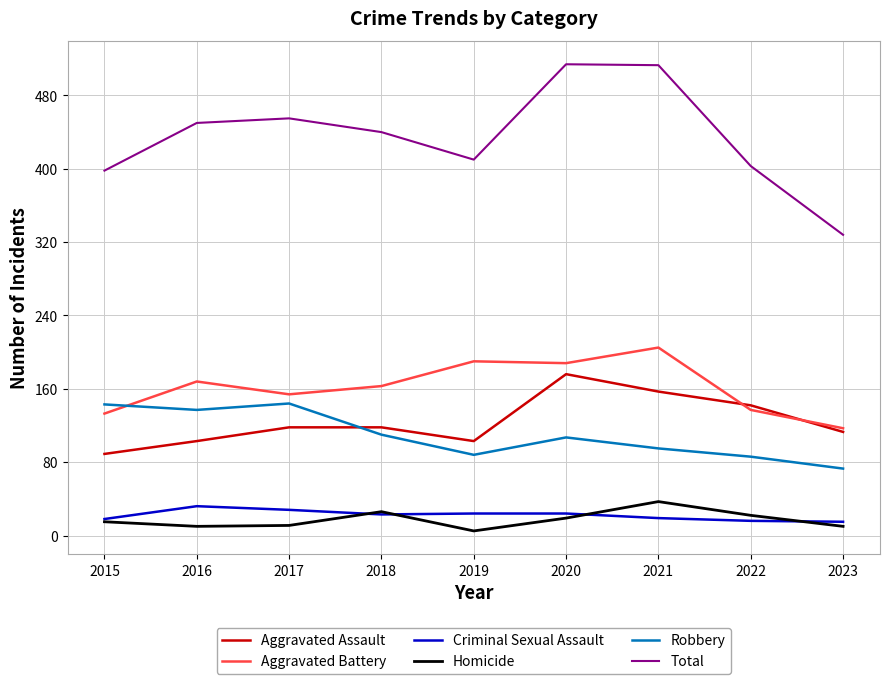

How many lines are shown in the chart?

6